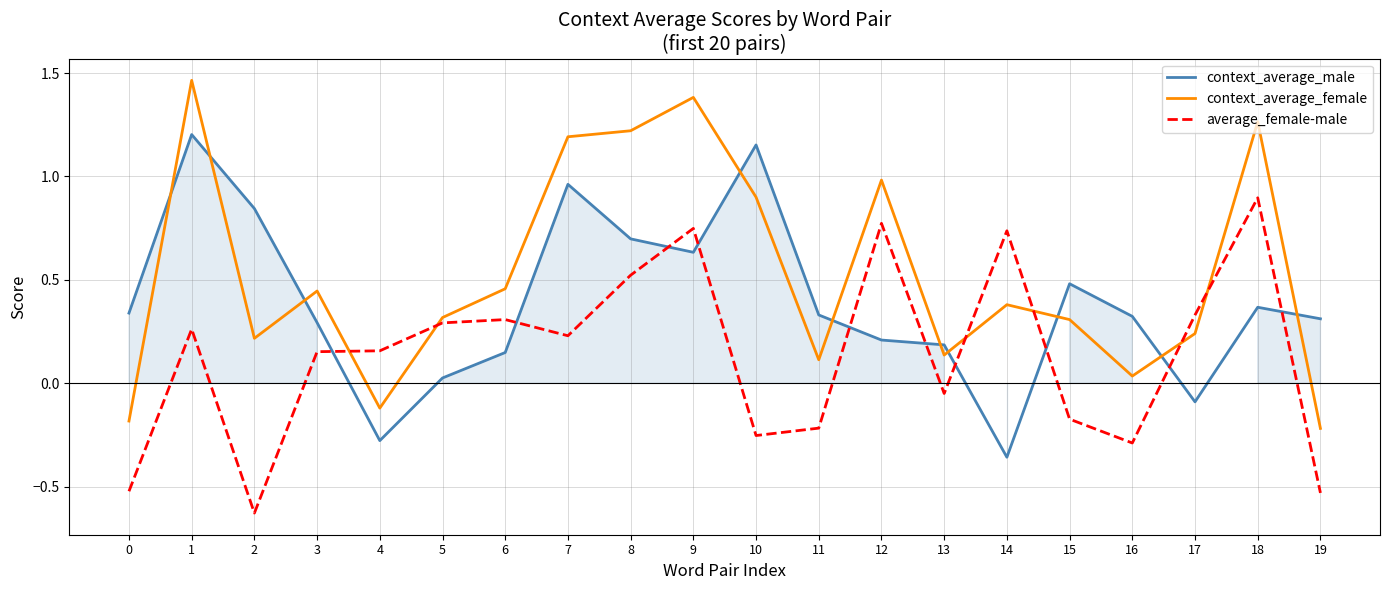

Which category has the highest value in the average_female-male series?

18